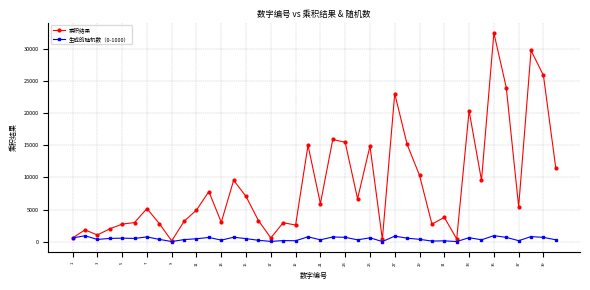

What is the difference between the second highest and second lowest values in the 乘积结果 series?

29428